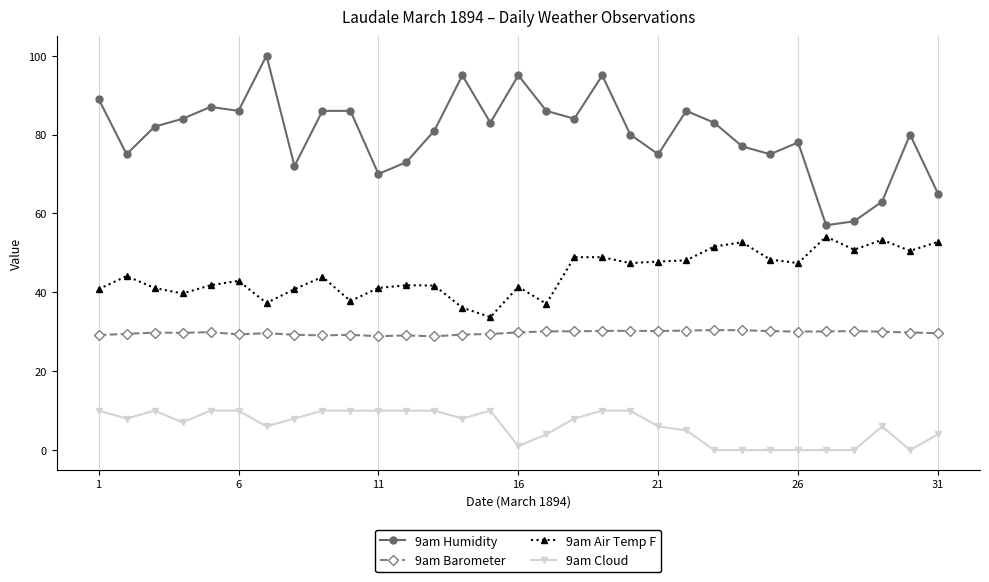

Rank the series by their average value, from highest to lowest.

9am Humidity, 9am Air Temp F, 9am Barometer, 9am Cloud